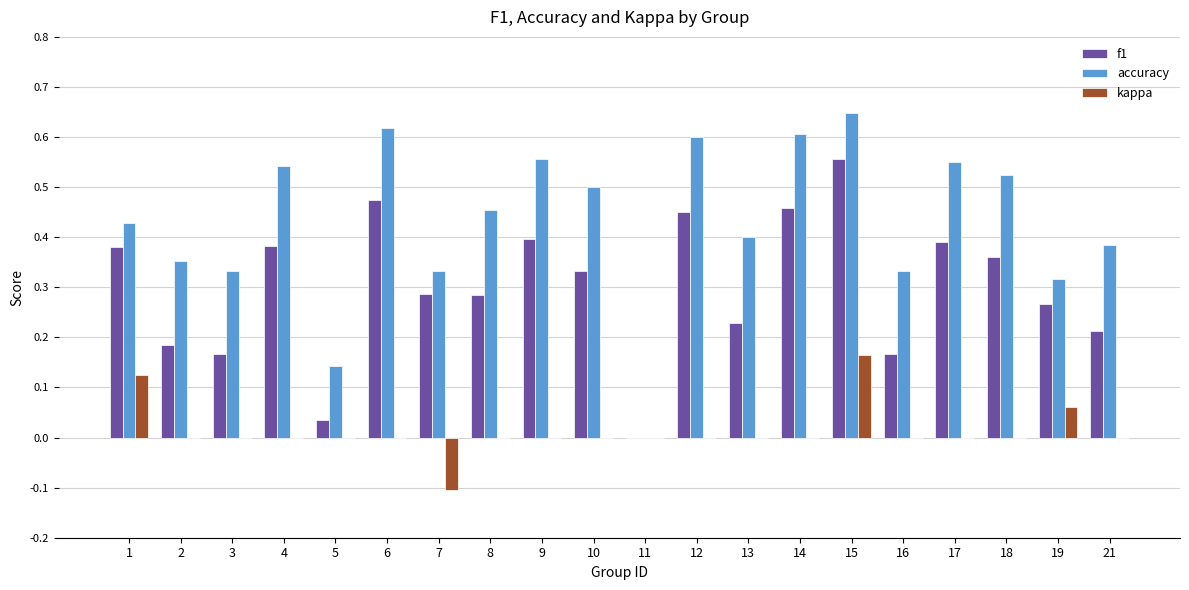

How many categories are shown in the chart?

20